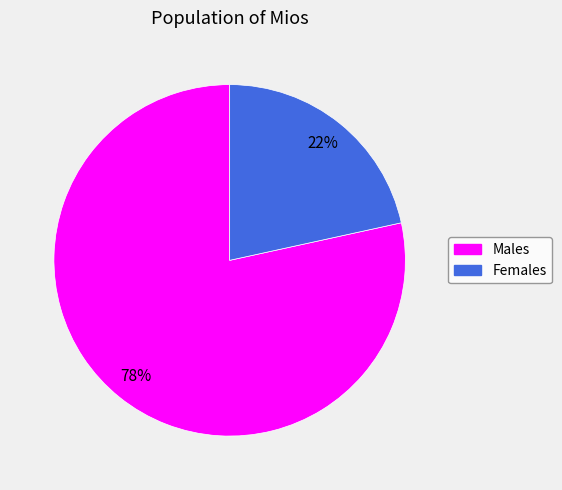

Count the number of slices in the pie.

2